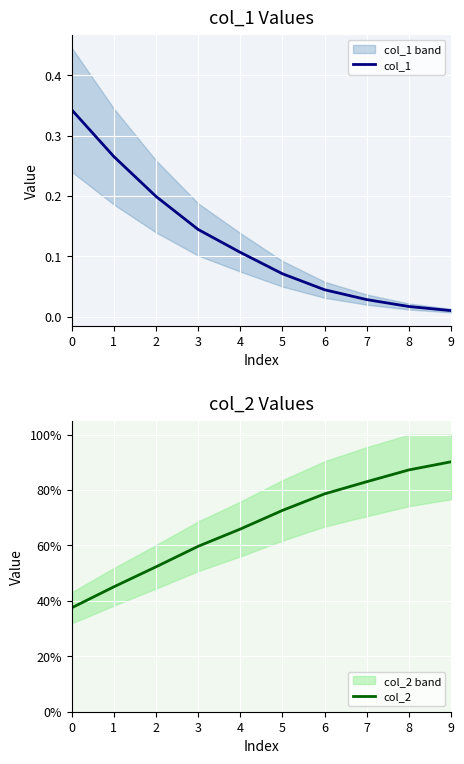

Count the number of data series in this chart.

2